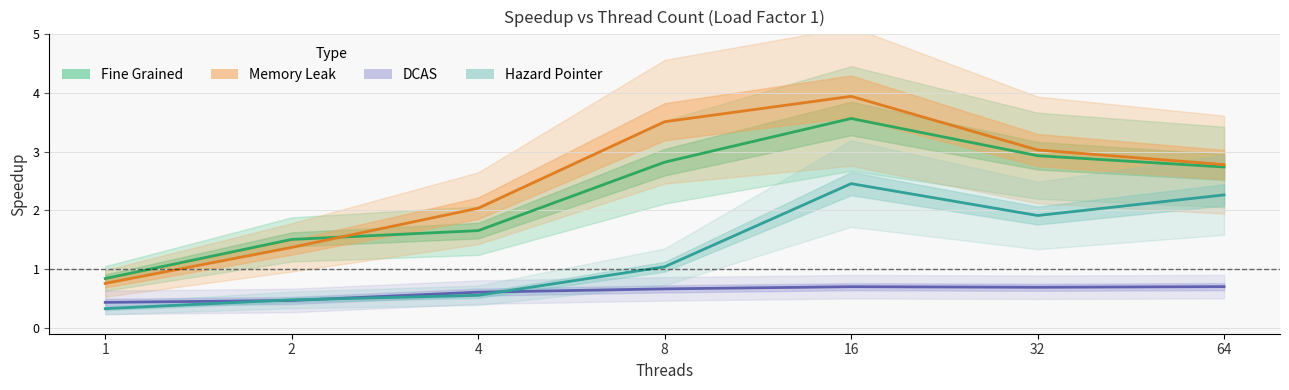

Rank the categories by DCAS value from lowest to highest.

1, 2, 4, 8, 32, 16, 64